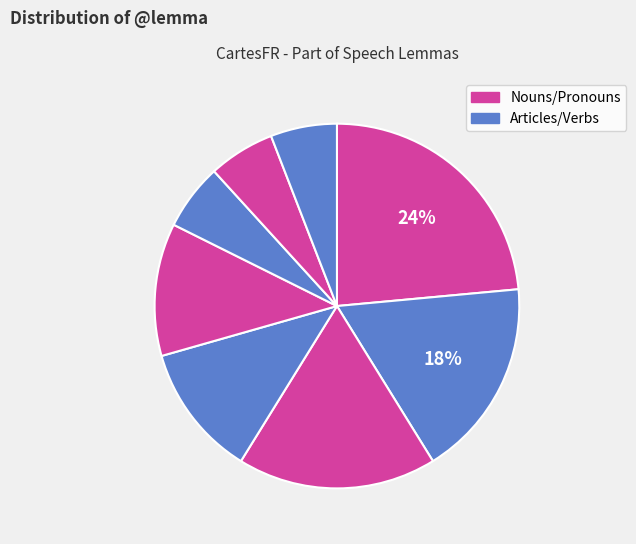

Count the number of slices in the pie.

8